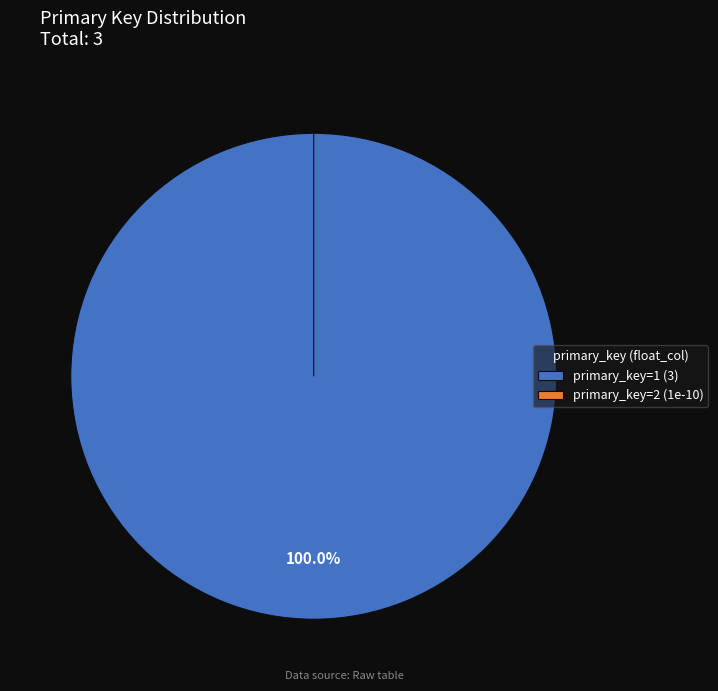

Does 1 represent more than half of the total?

Yes